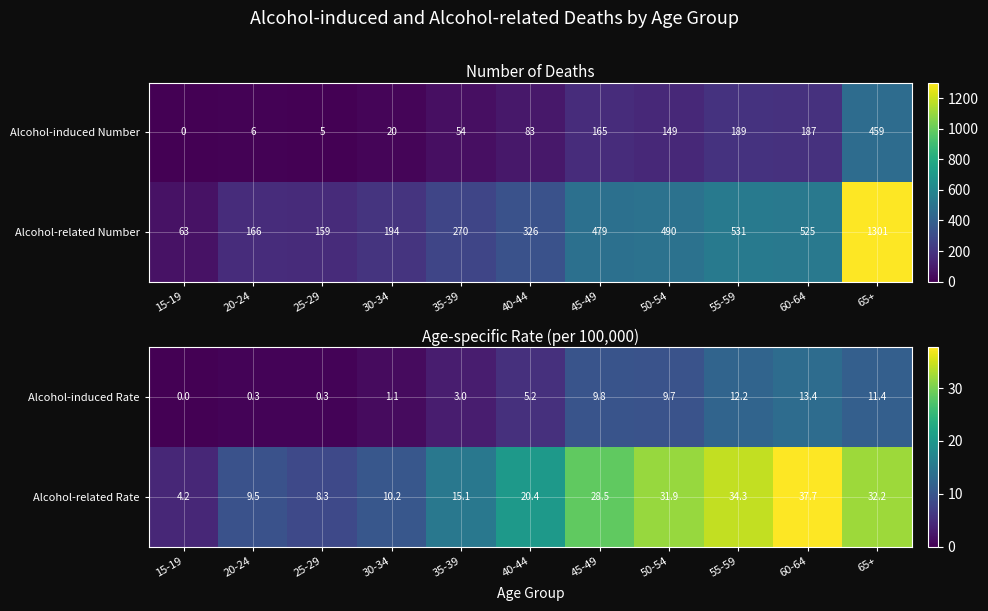

The Alcohol-induced Rate series shows 22.6 at 60-64. True or false?

False